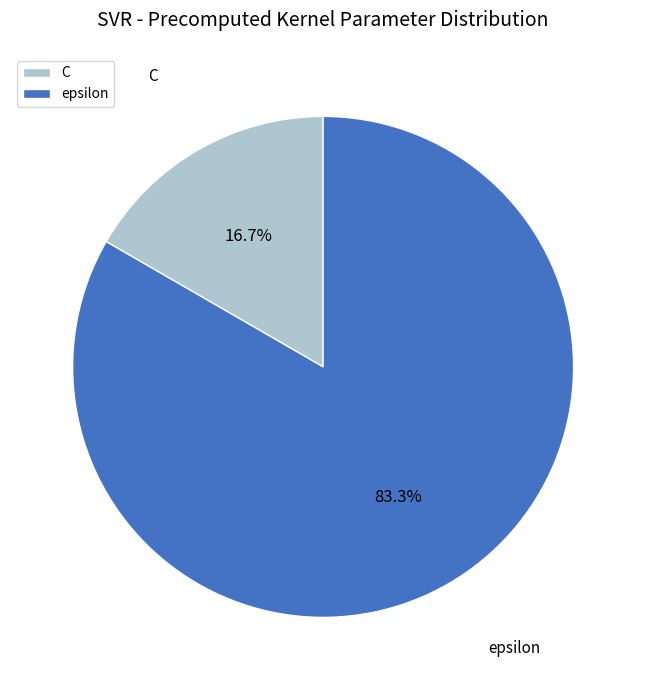

Approximately how many times larger is the value at epsilon compared to C?

5.0